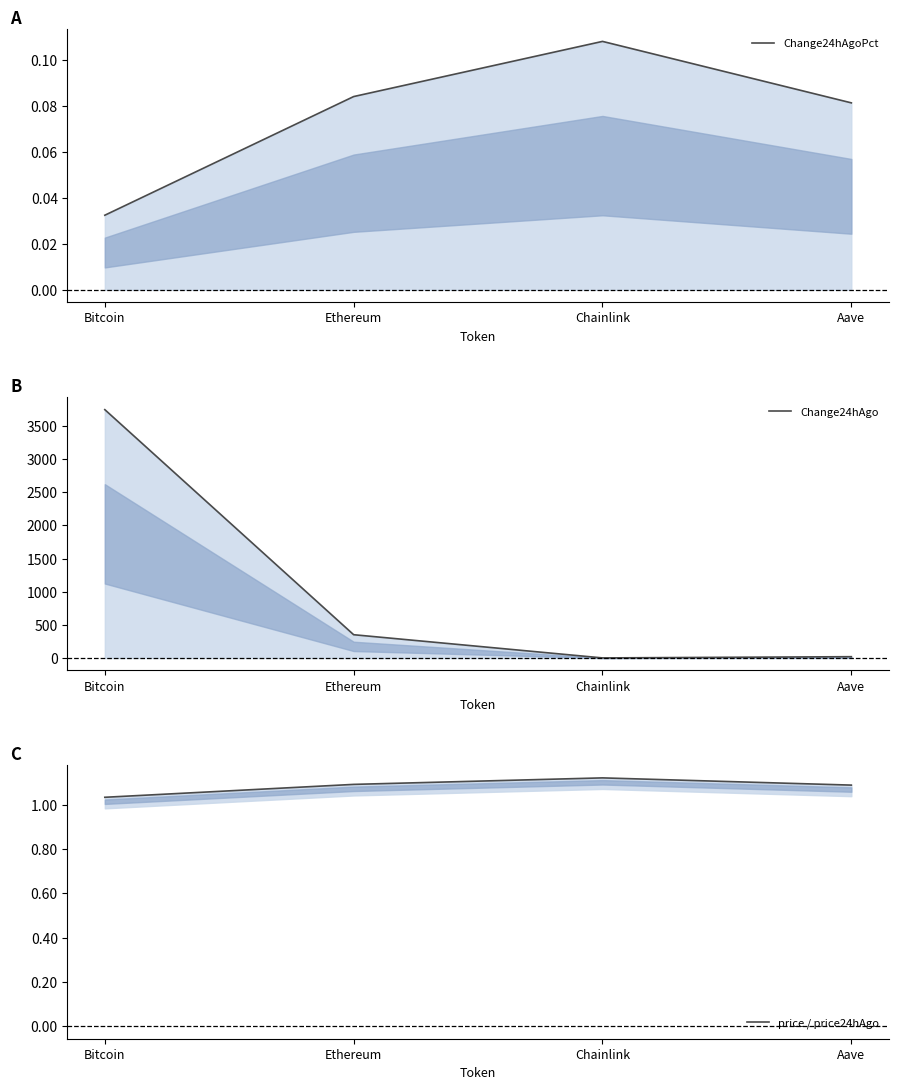

What are all the series names shown in the legend?

Change24hAgoPct, Change24hAgo, price / price24hAgo